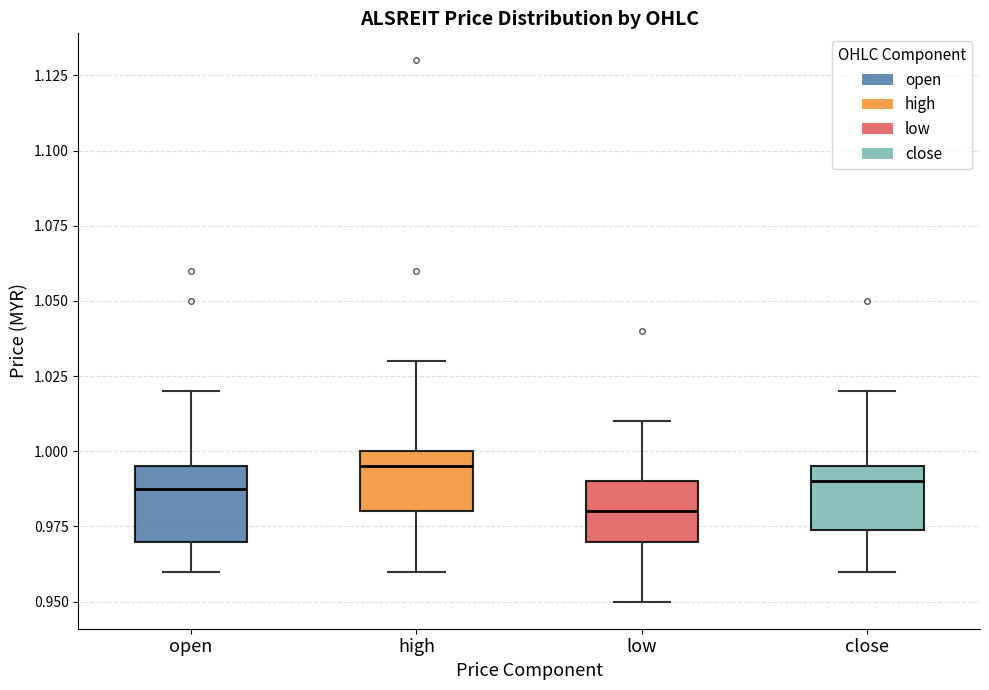

Reading left to right, read every box against the y-axis: the position of its median line, the range the box covers, and the ends of its whiskers. The values are not printed on the chart, so give them approximately, as read against the axis.

open: median 0.990, box 0.970 to 0.995, whiskers 0.960 to 1.020
high: median 0.995, box 0.980 to 1.000, whiskers 0.960 to 1.030
low: median 0.980, box 0.970 to 0.990, whiskers 0.950 to 1.010
close: median 0.990, box 0.975 to 0.995, whiskers 0.960 to 1.020